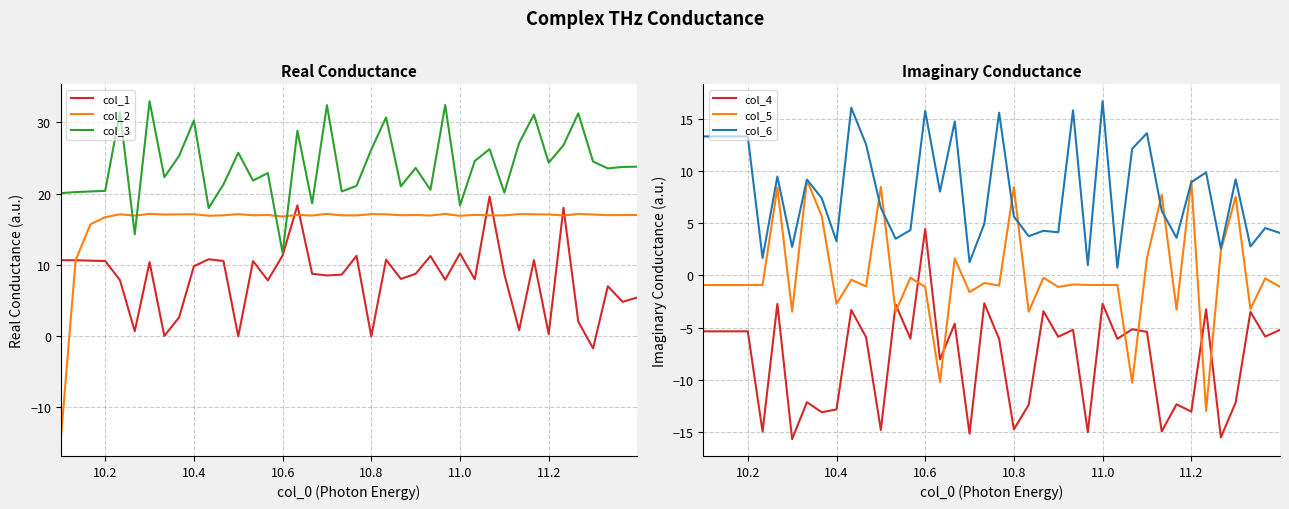

How many positive values does the col_1 series have?

36